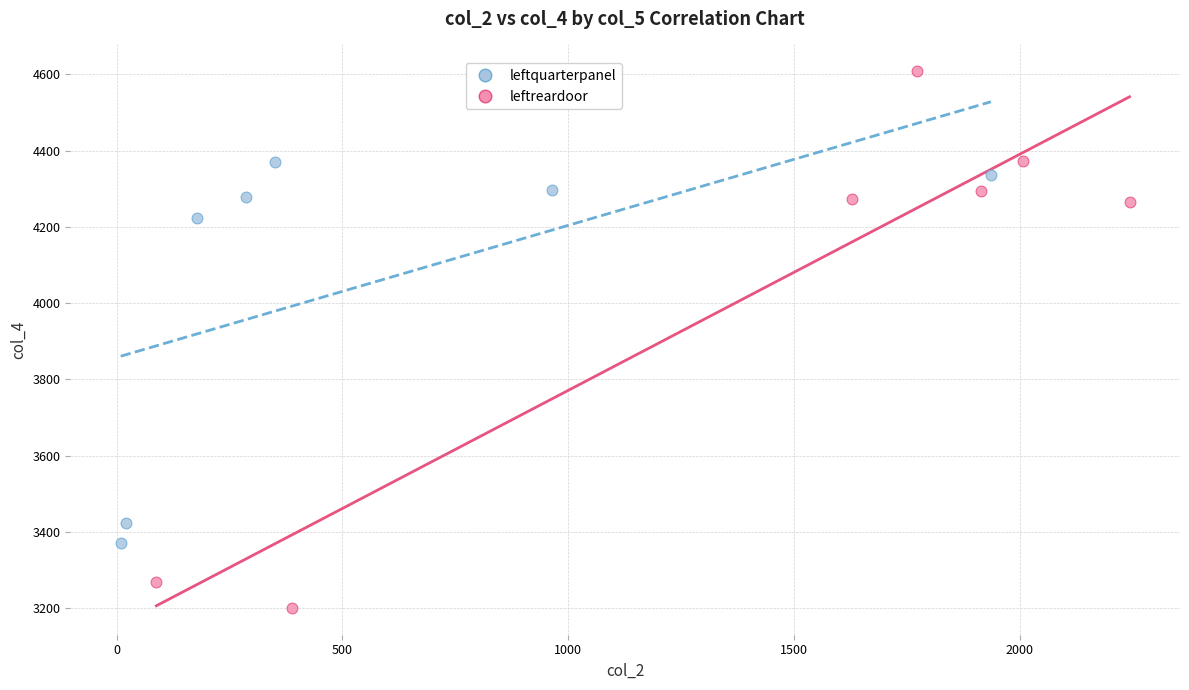

Which series has the widest spread of Y values?

leftreardoor